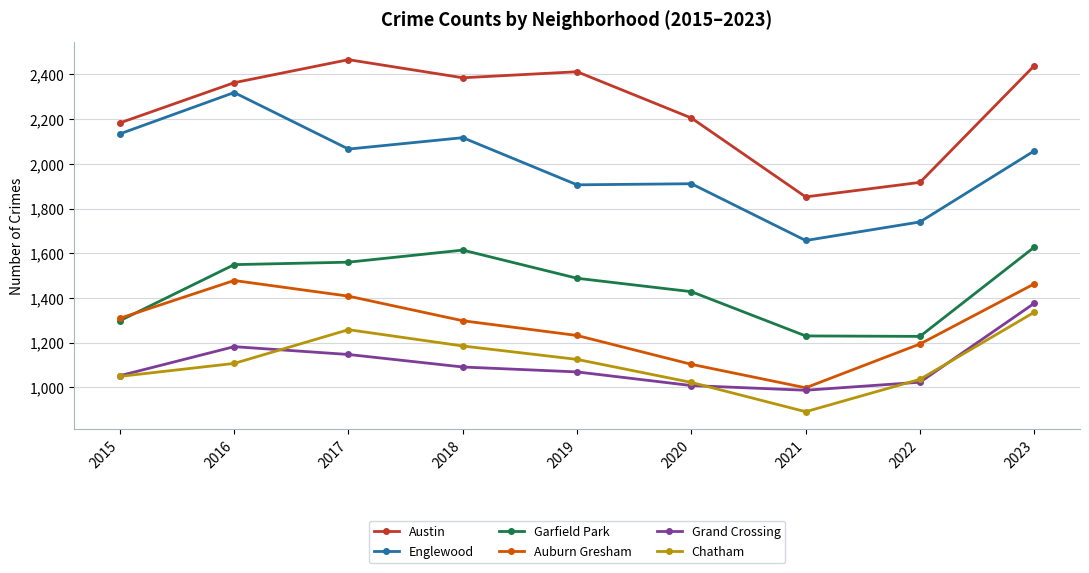

At which category does the chart reach its peak across all series?

2017